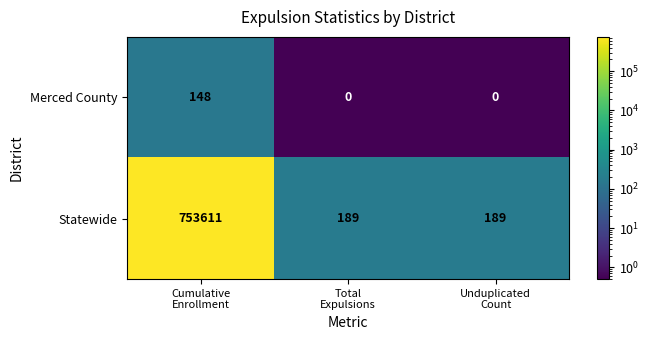

How many data points does each series have?

3